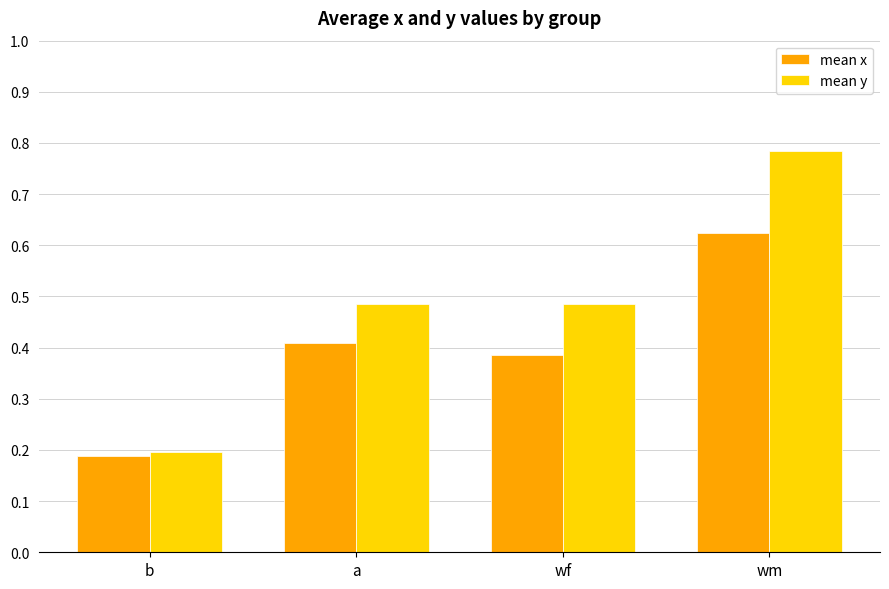

What are all the series names shown in the legend?

mean x, mean y